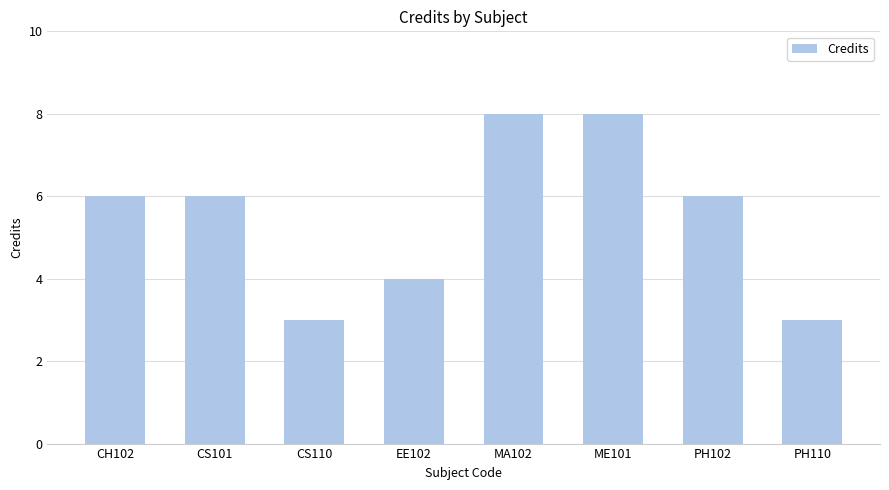

Between PH110 and MA102, which is larger?

MA102